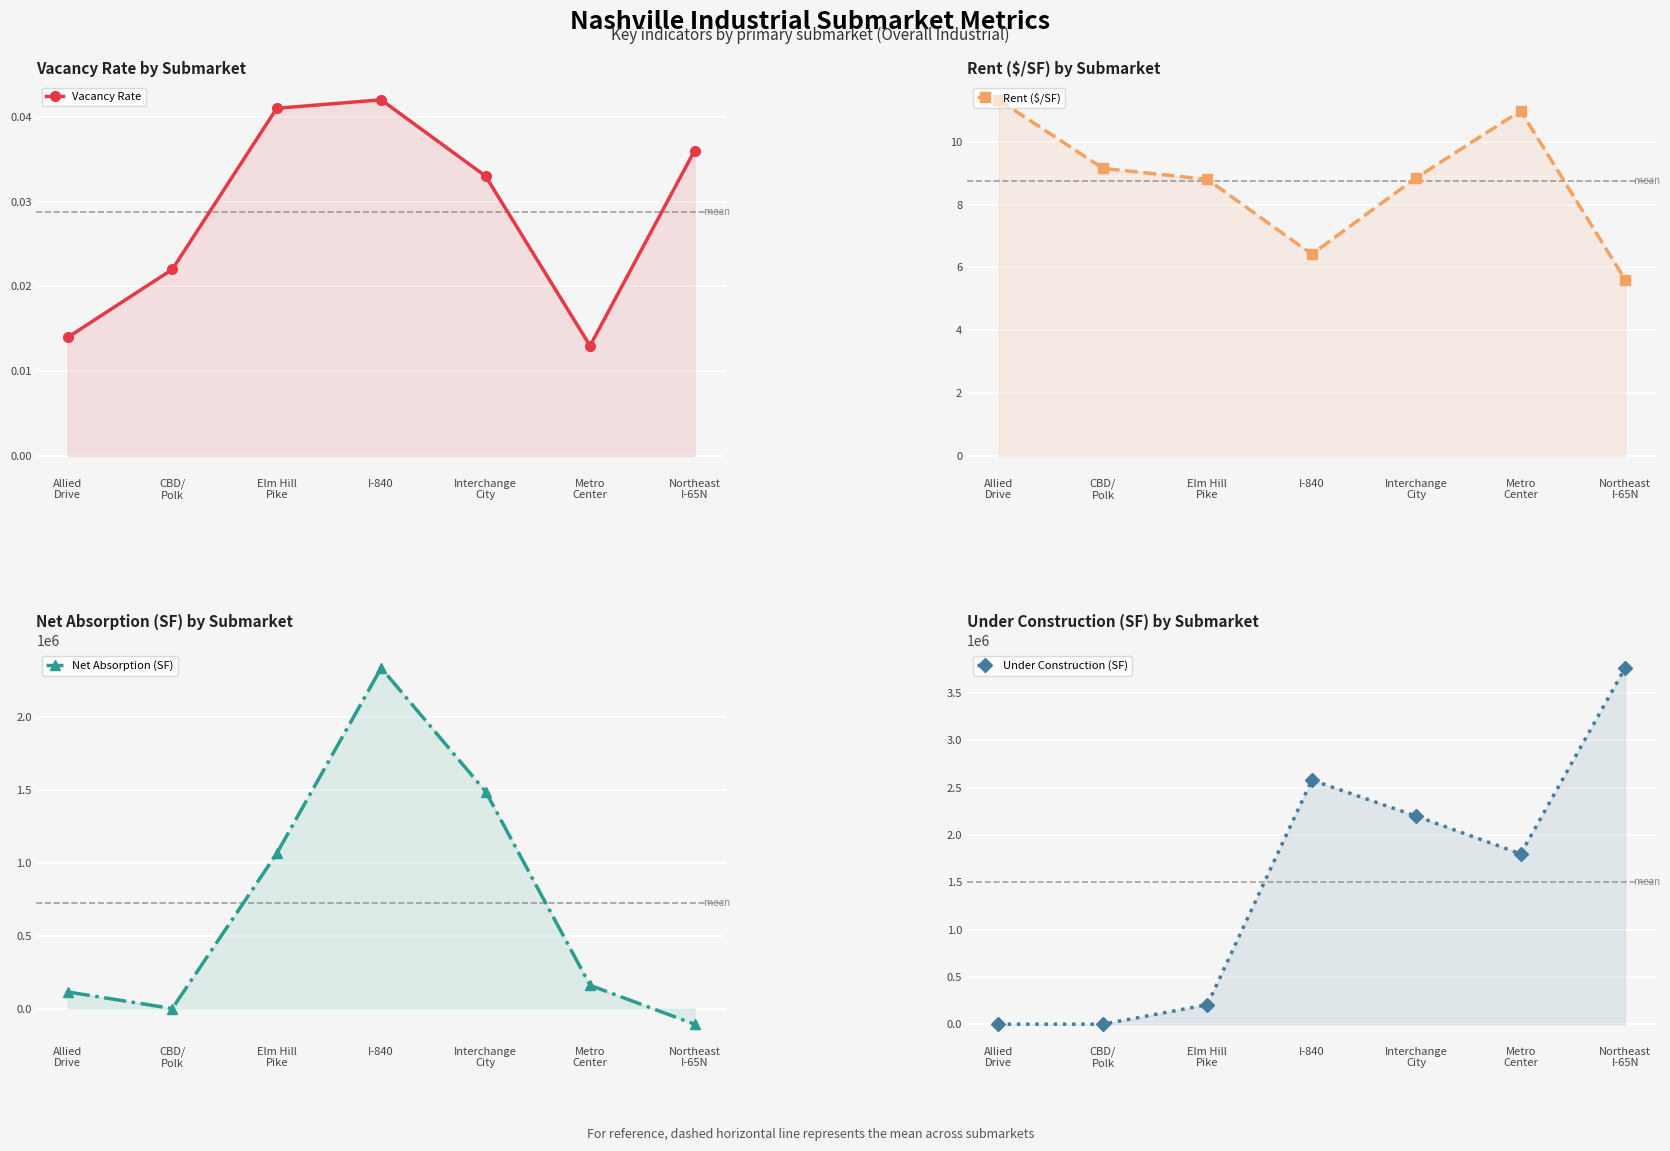

What position from the left is Allied
Drive?

1